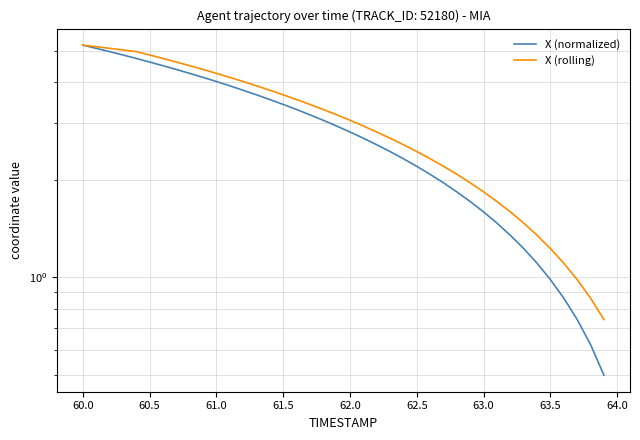

What is the difference between the maximum and minimum values in the X (rolling) series?

4.5